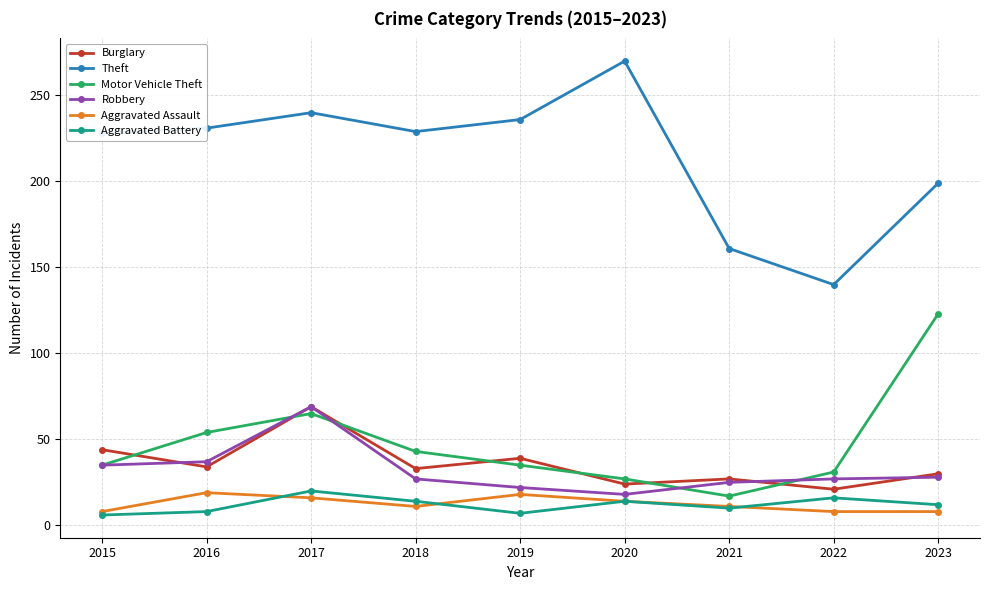

What is the highest value of the Motor Vehicle Theft series?

123